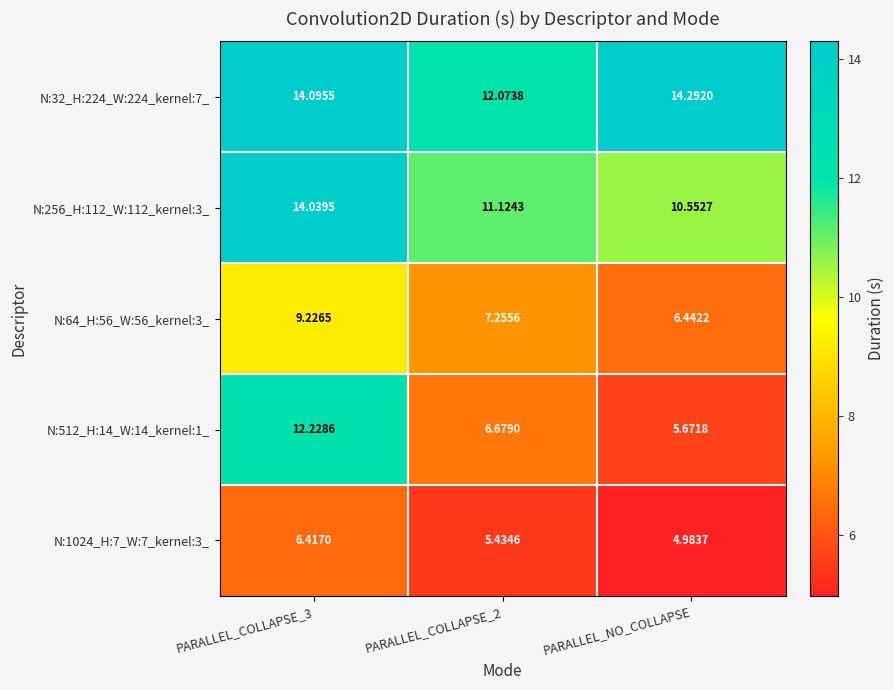

Is the value of N:512_H:14_W:14_kernel:1_ at PARALLEL_NO_COLLAPSE greater than the value of N:1024_H:7_W:7_kernel:3_ at PARALLEL_NO_COLLAPSE?

Yes